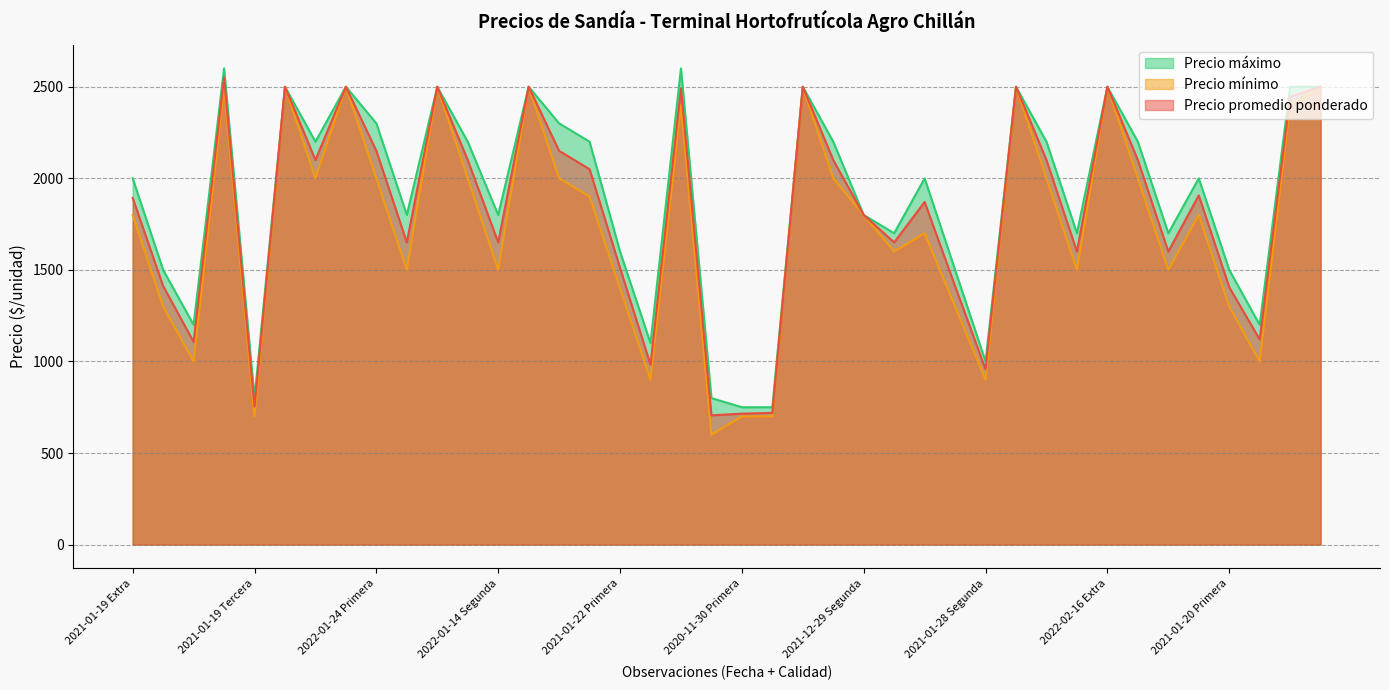

What is the spread (max minus min) of values at 2021-01-20 Segunda?

200